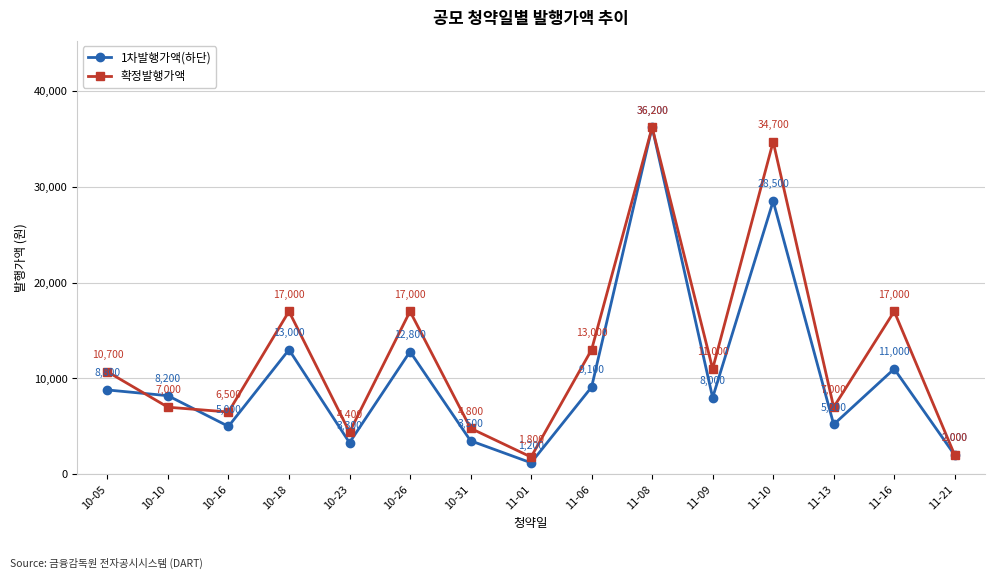

Which series has the largest total across all categories?

확정발행가액